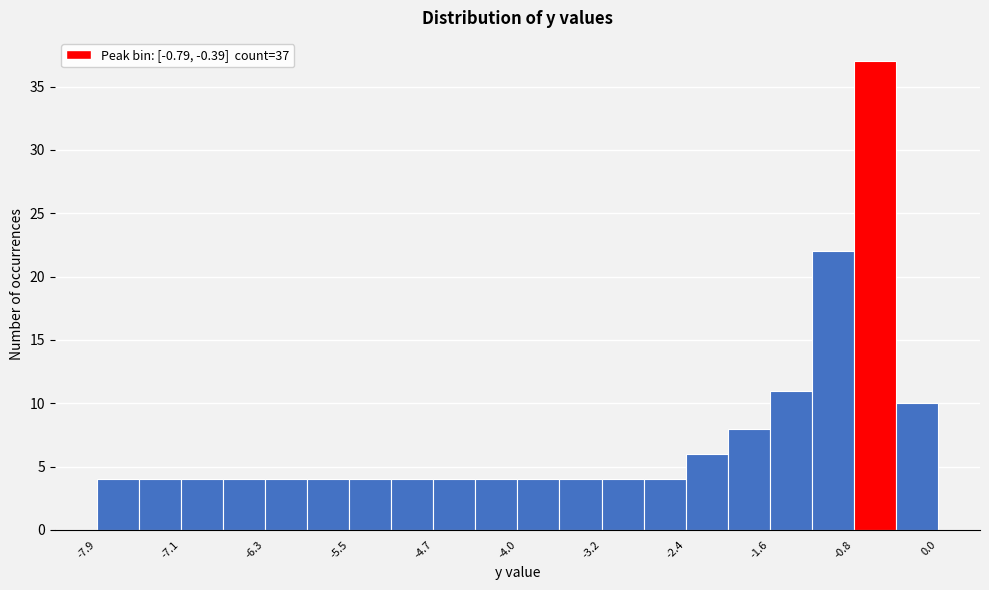

Read against the x-axis, roughly where is the centre of the tallest bar?

-0.6